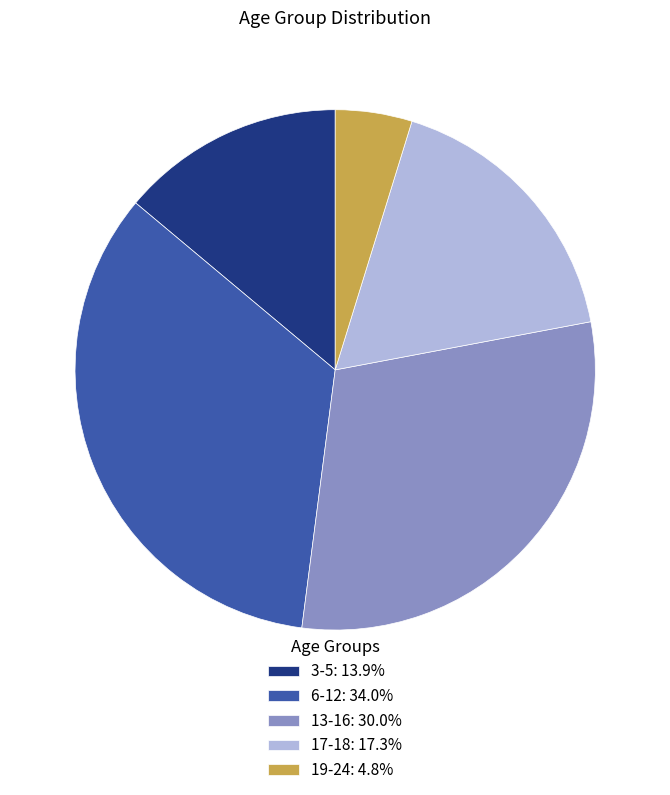

Does any single category account for the majority?

No